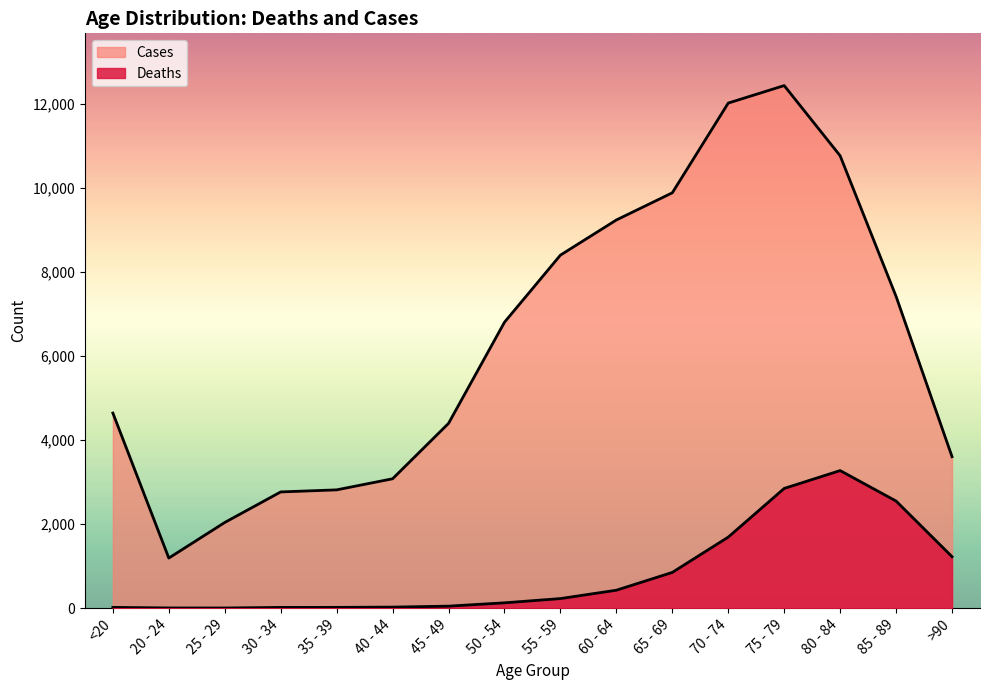

In Deaths, how many points are lower than both neighbors (excluding endpoints)?

1